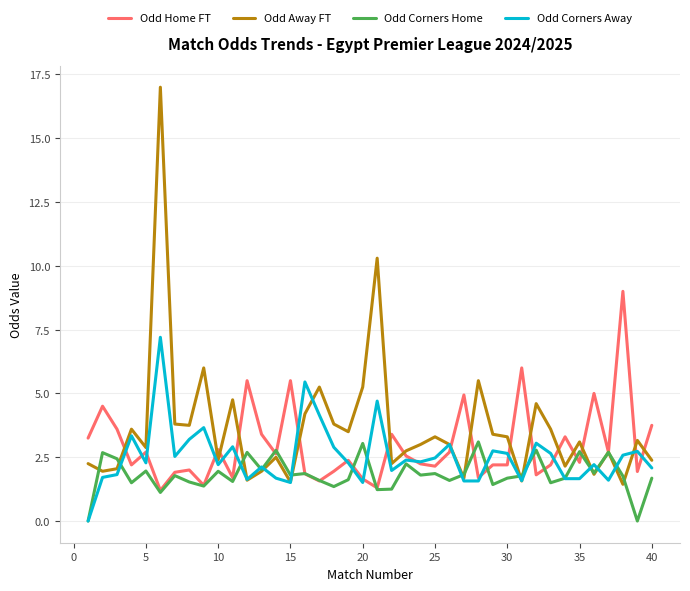

Rank the series by their maximum value, from lowest to highest.

Odd Corners Home, Odd Corners Away, Odd Home FT, Odd Away FT